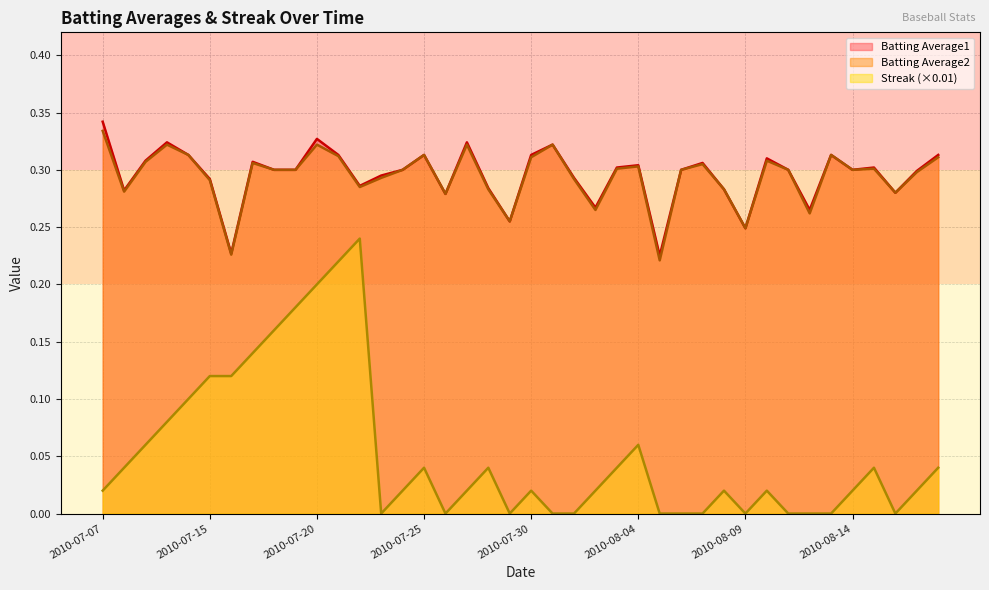

Which label corresponds to the smallest value in the chart?

2010-07-23